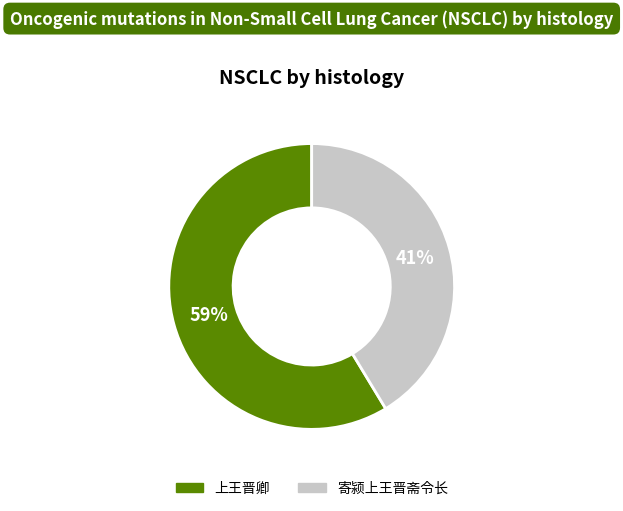

How many slices are in this pie chart?

2